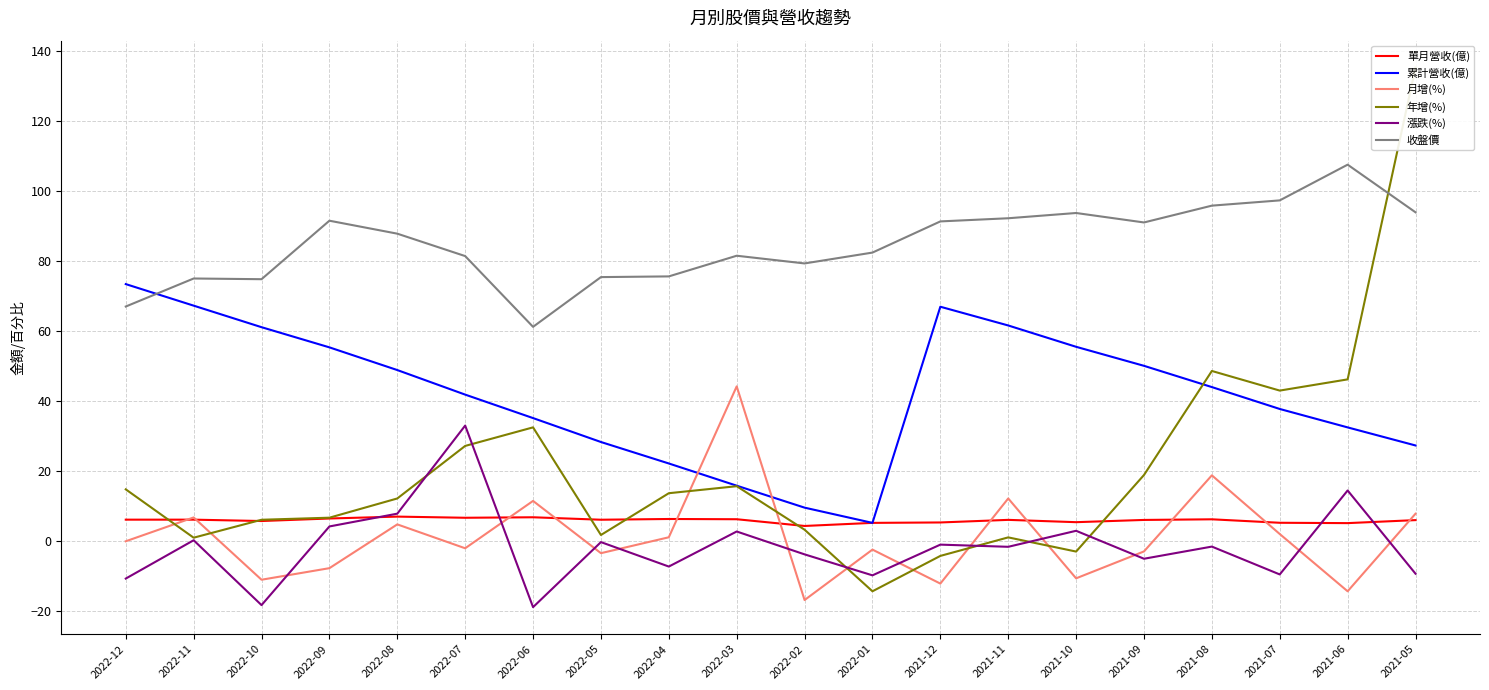

The 漲跌(%) series shows -9.3 at 2021-05. True or false?

True